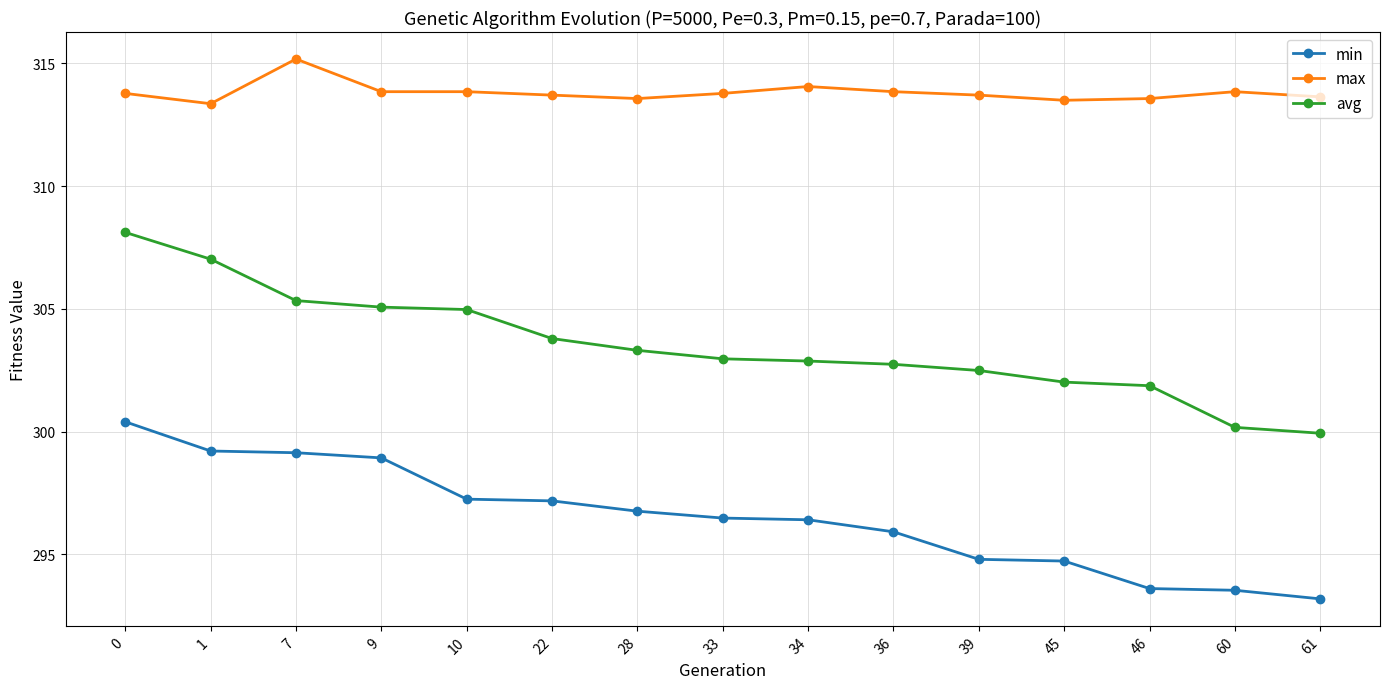

Count the number of categories in the chart.

15